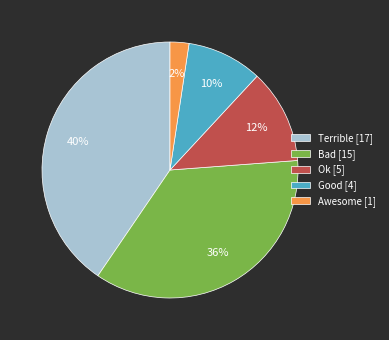

Does any single category account for the majority?

No